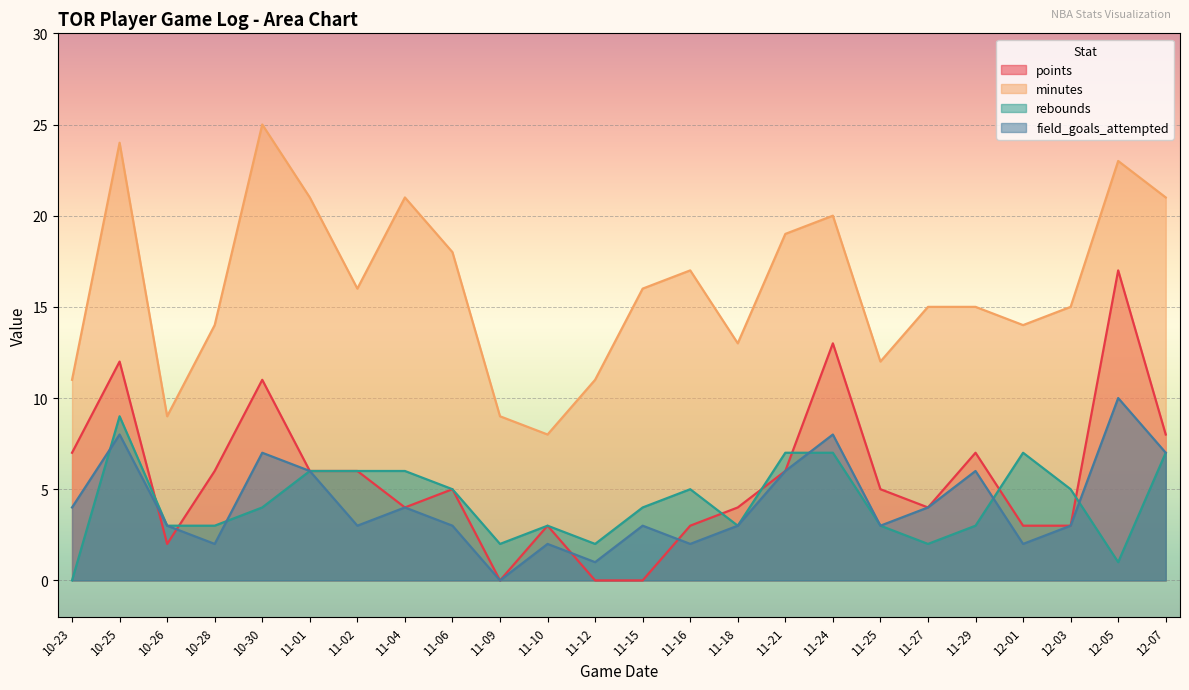

After their last crossing, which series has the higher values: points or field_goals_attempted?

points